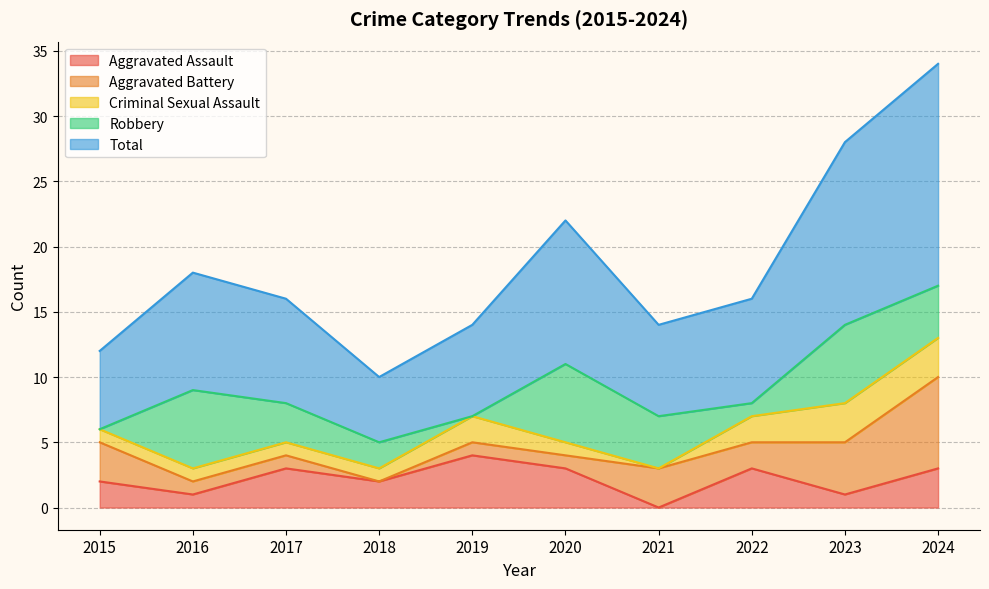

How many values in the Total series exceed 8?

4